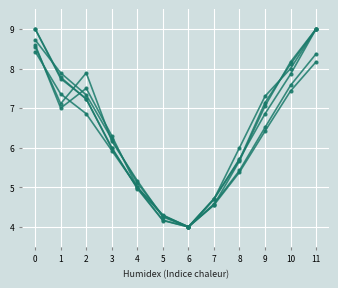

How many data points does each series have?

12